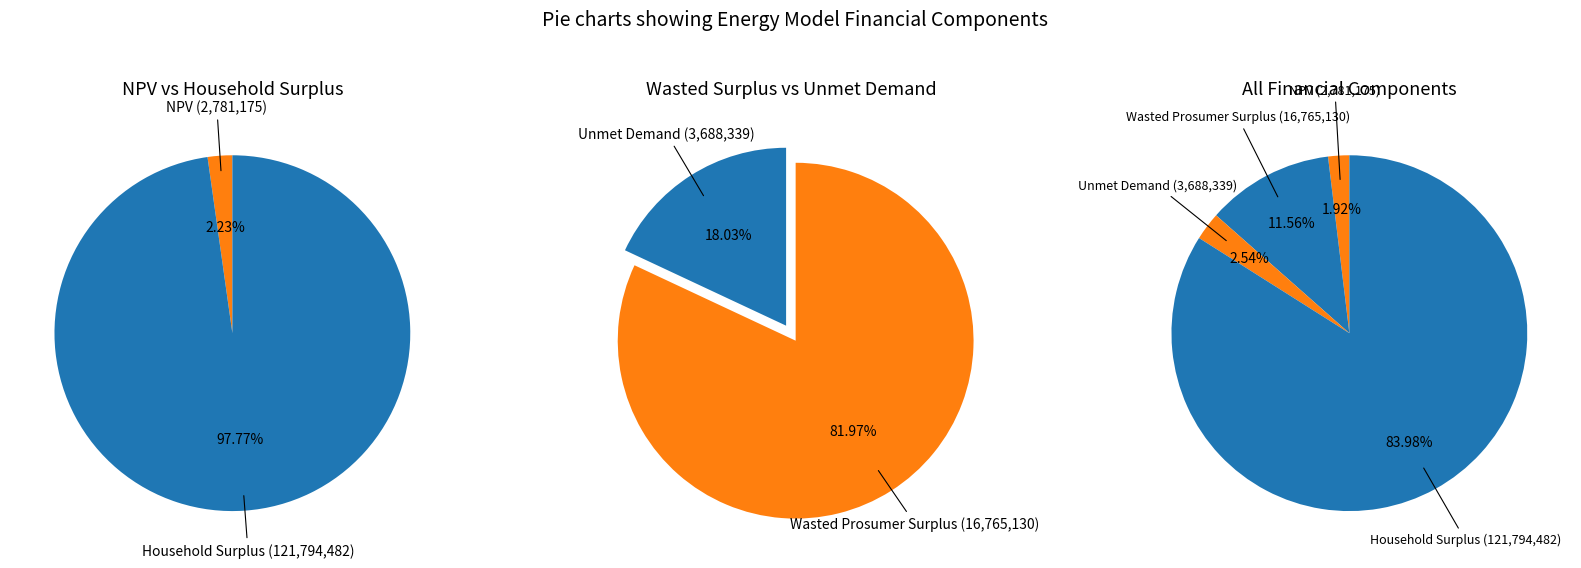

What is the change in value from Wasted Prosumer Surplus to Unmet Demand?

-13076790.6